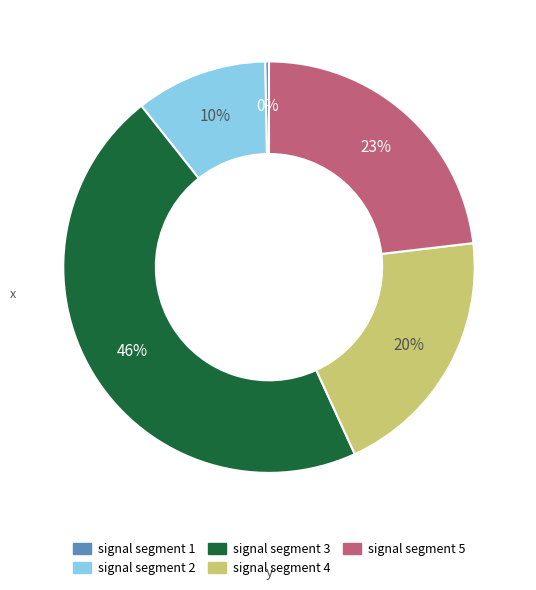

Is it true that signal segment 4 is 20% of the pie?

True